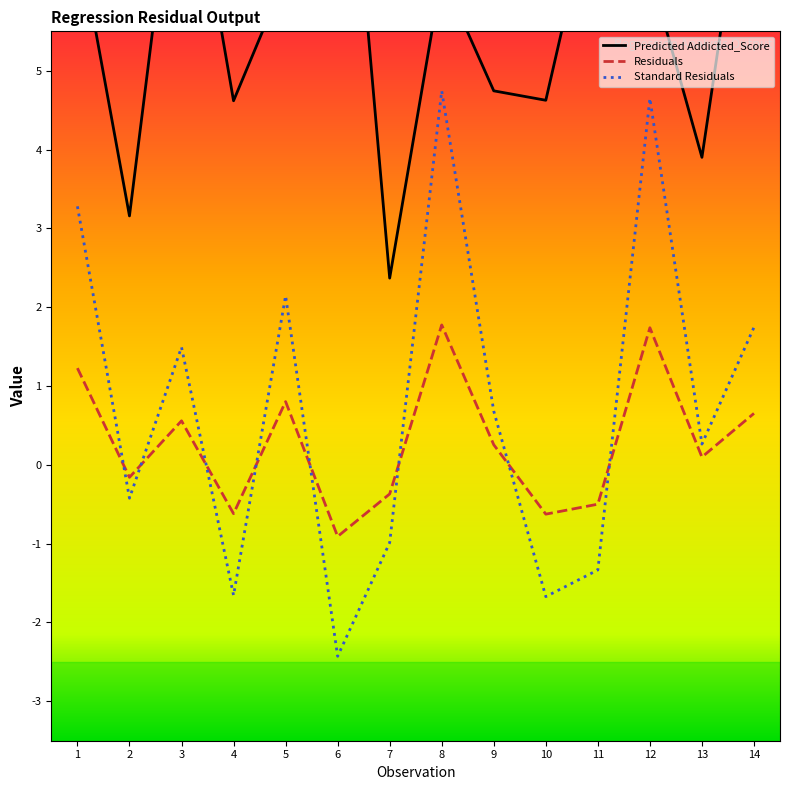

At which label is Predicted Addicted_Score closest to 6?

5